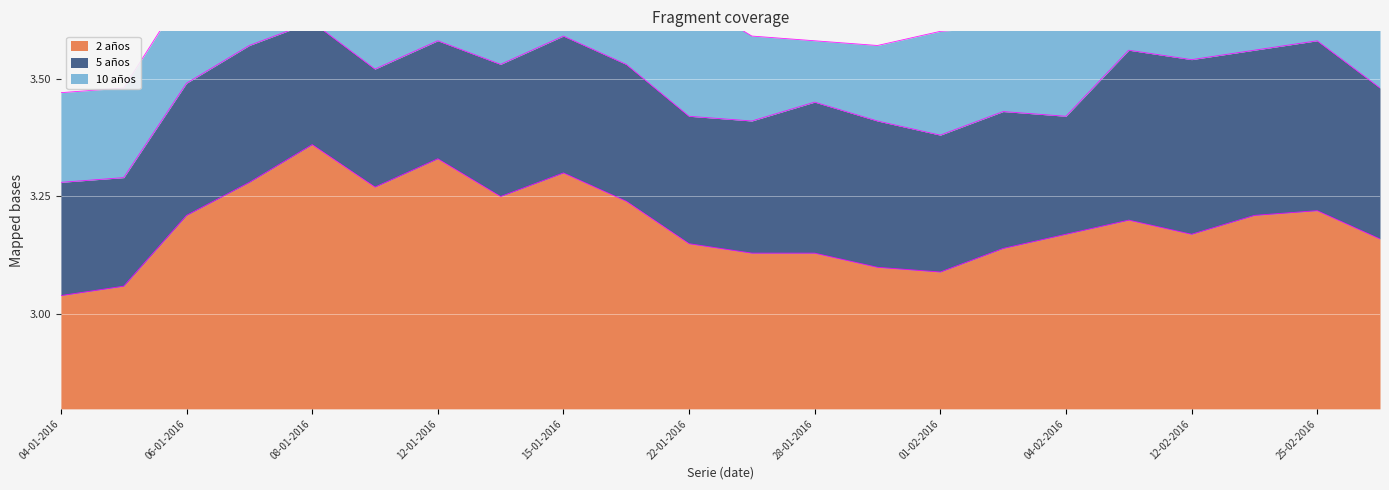

What are all the series names shown in the legend?

2 años, 5 años, 10 años